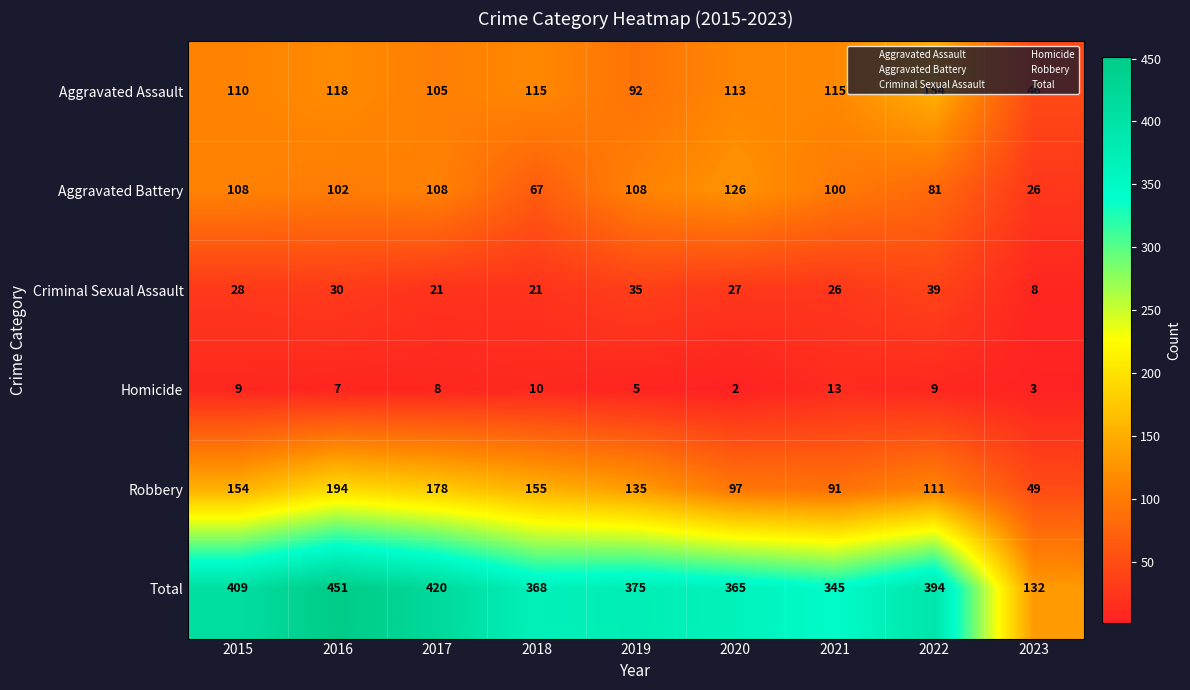

How many categories are shown in the chart?

9